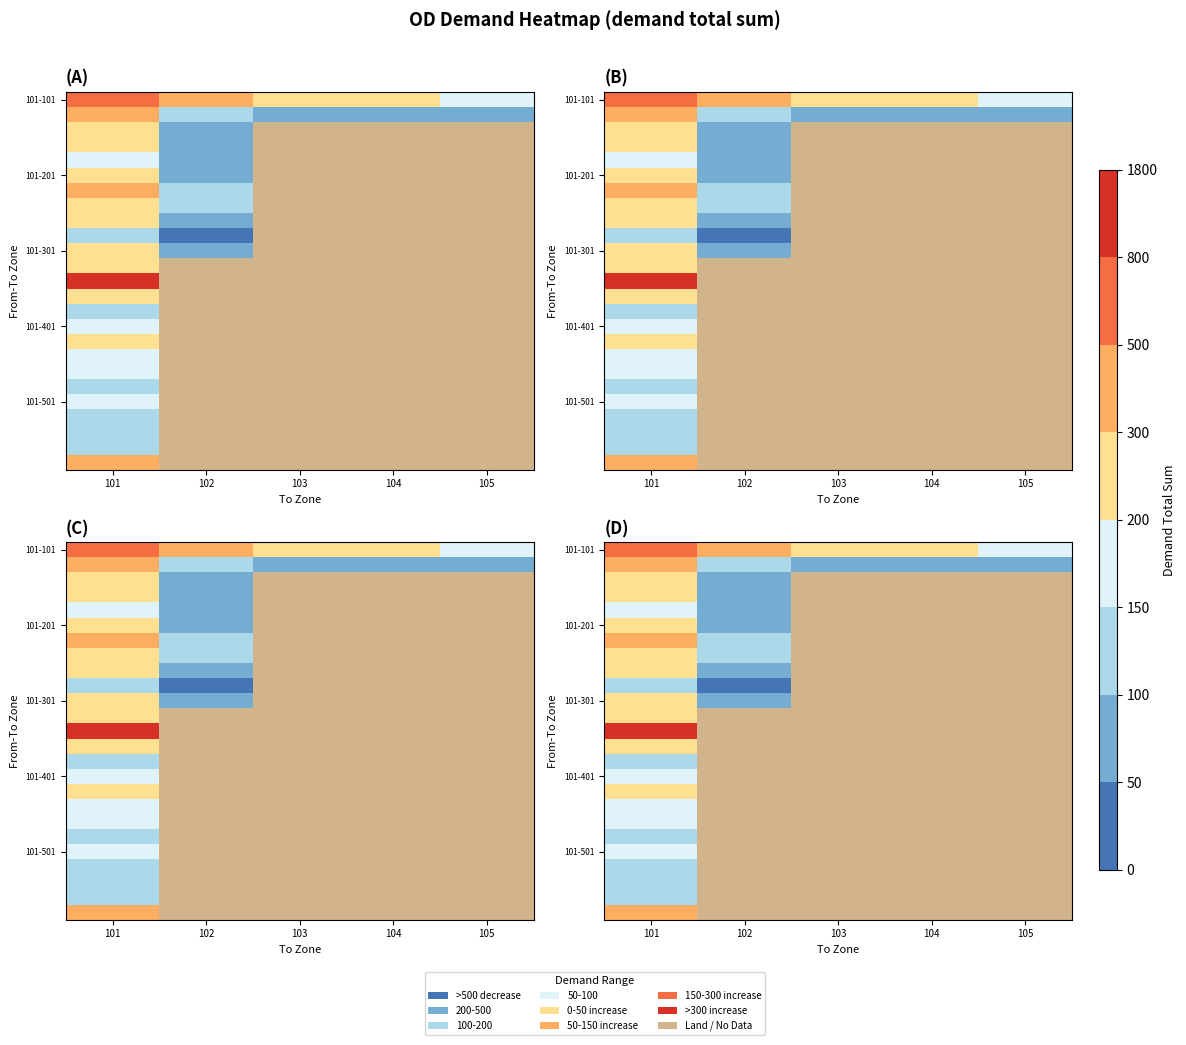

Between 102 and 103, which series saw the biggest shift?

101-101